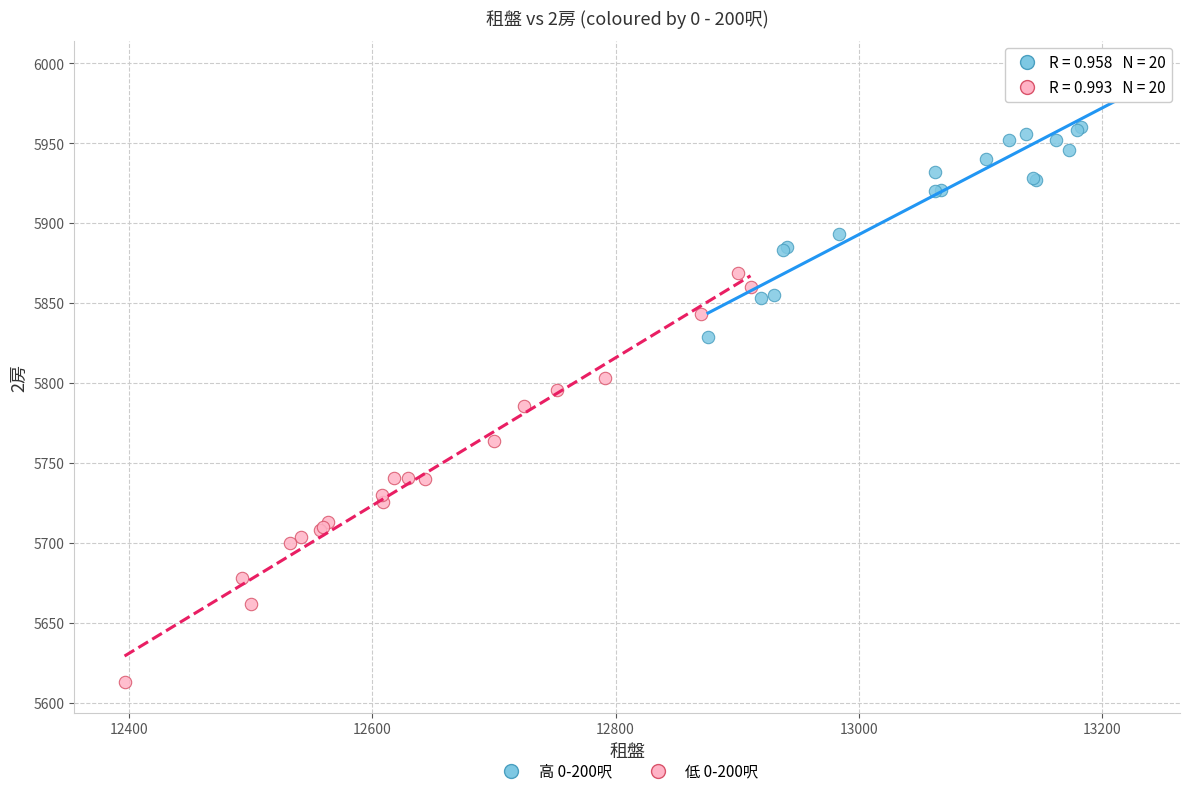

Which series has the widest spread of Y values?

低 0-200呎